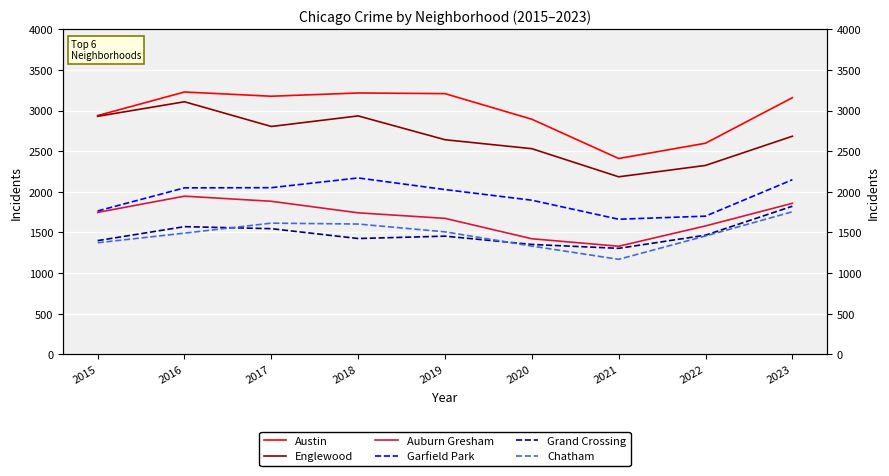

At which category does Chatham reach its first local peak?

2017